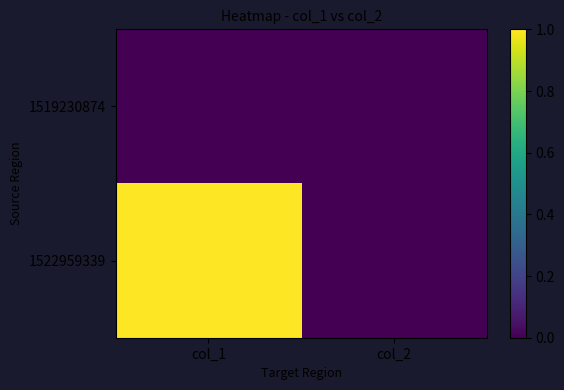

Rank the series by their maximum value, from lowest to highest.

1519230874, 1522959339